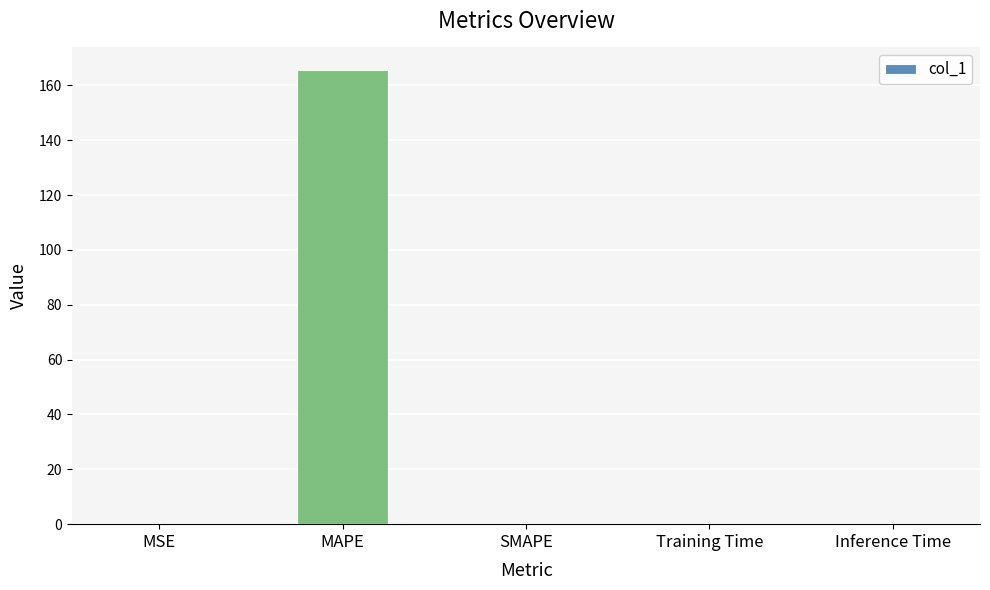

What is the sum of all values?

165.5